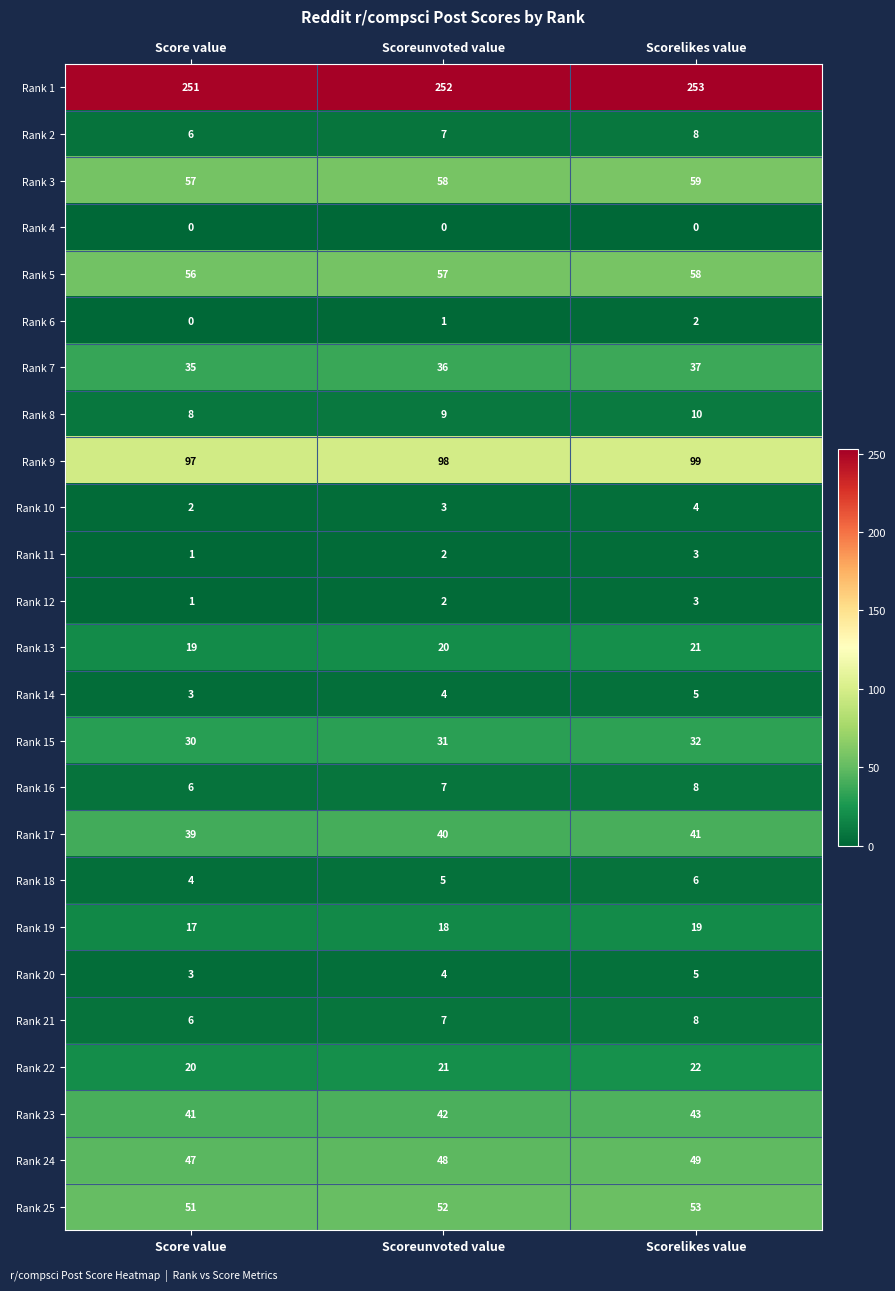

What is the spread (max minus min) of values at Scoreunvoted value?

252